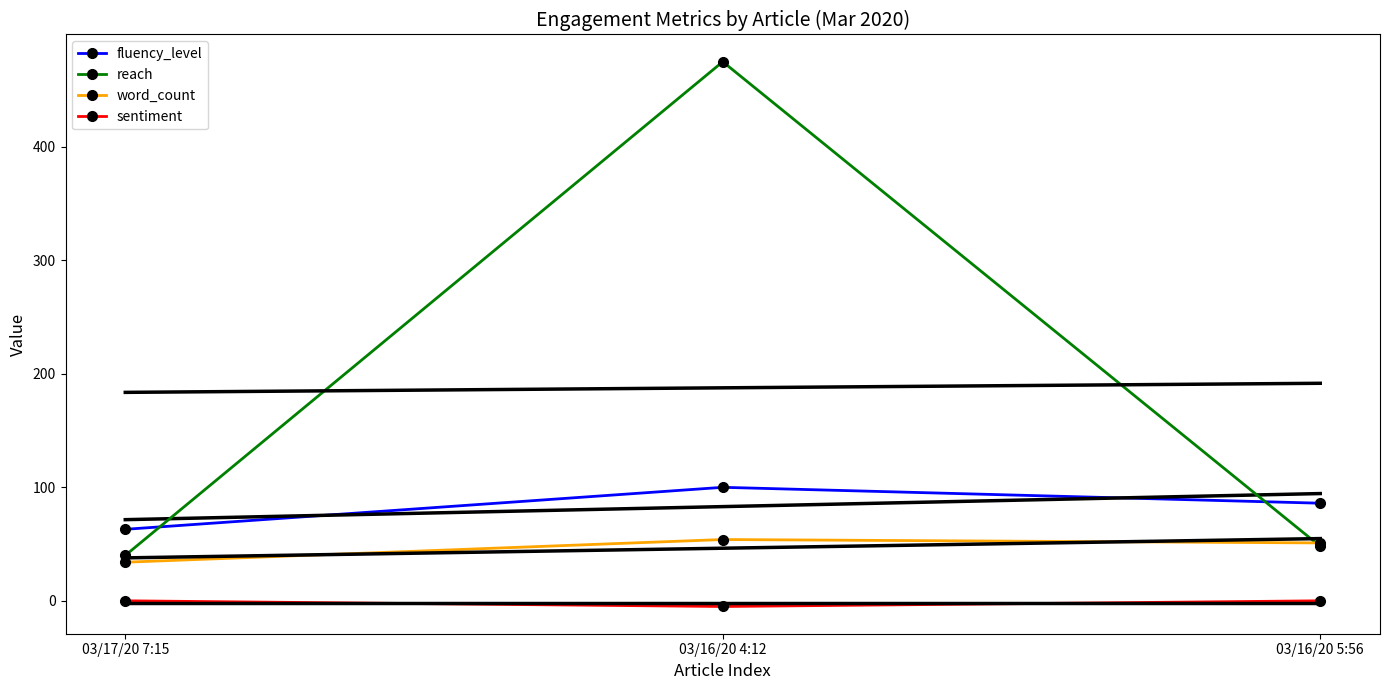

What is the maximum value shown in the chart?

475